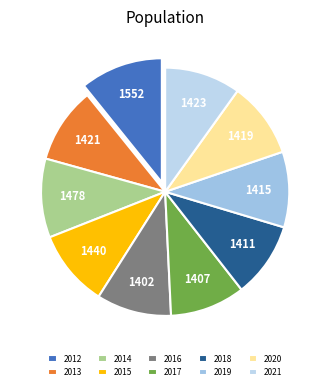

Which category has the biggest portion of the pie?

2012